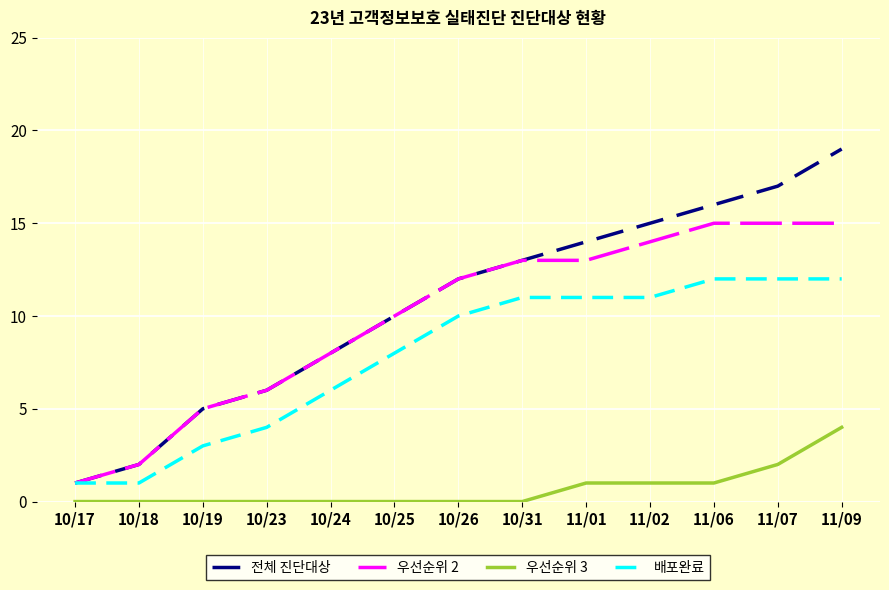

Where is 배포완료 nearest to the value 6?

10/24